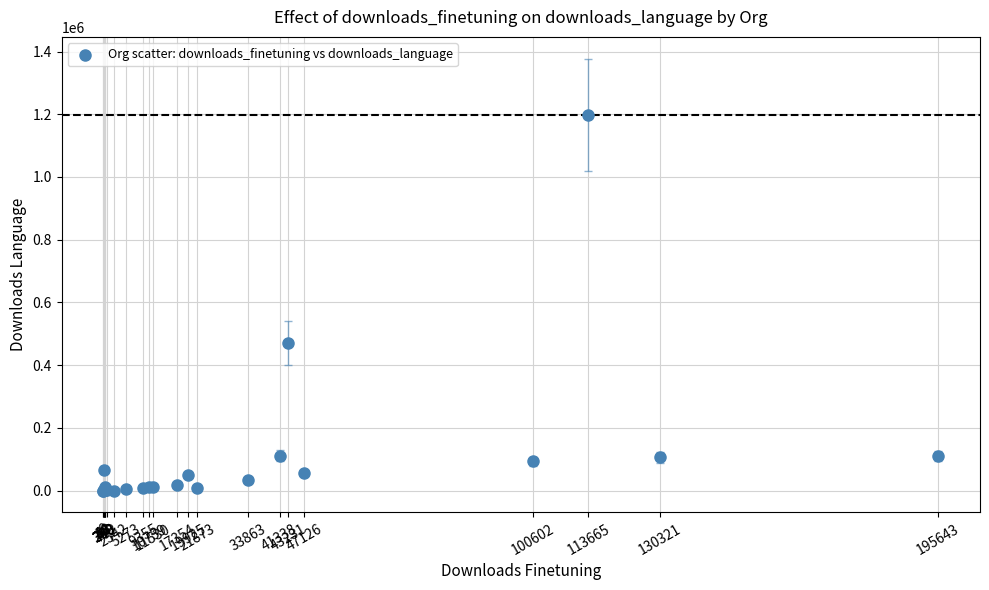

What Y value in the scatter plot is closest to 598819?

469985